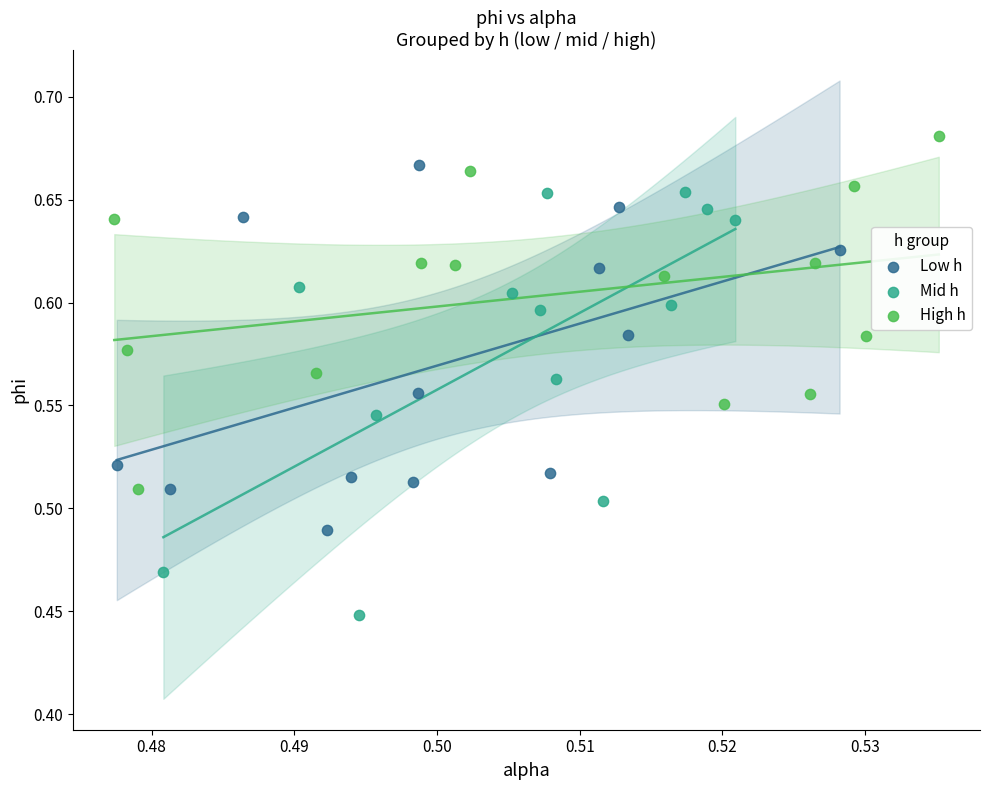

Which series contains the lowest Y value?

Mid h